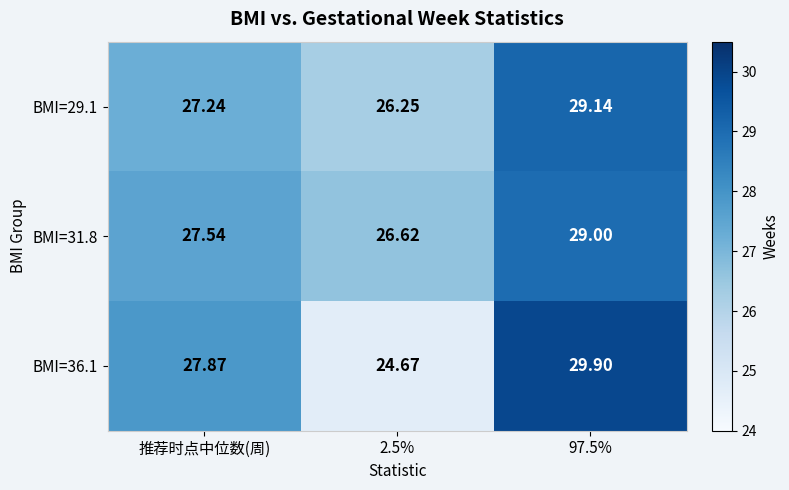

Where does the BMI=31.8 series first go above 27?

推荐时点中位数(周)